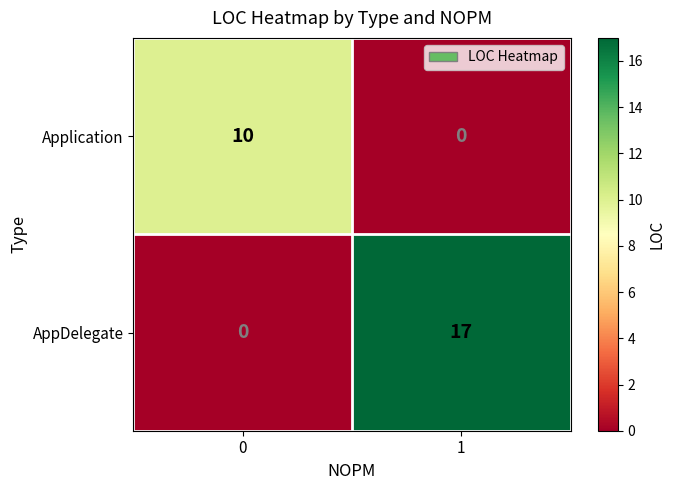

What is the difference between the maximum and minimum values in the Application series?

10